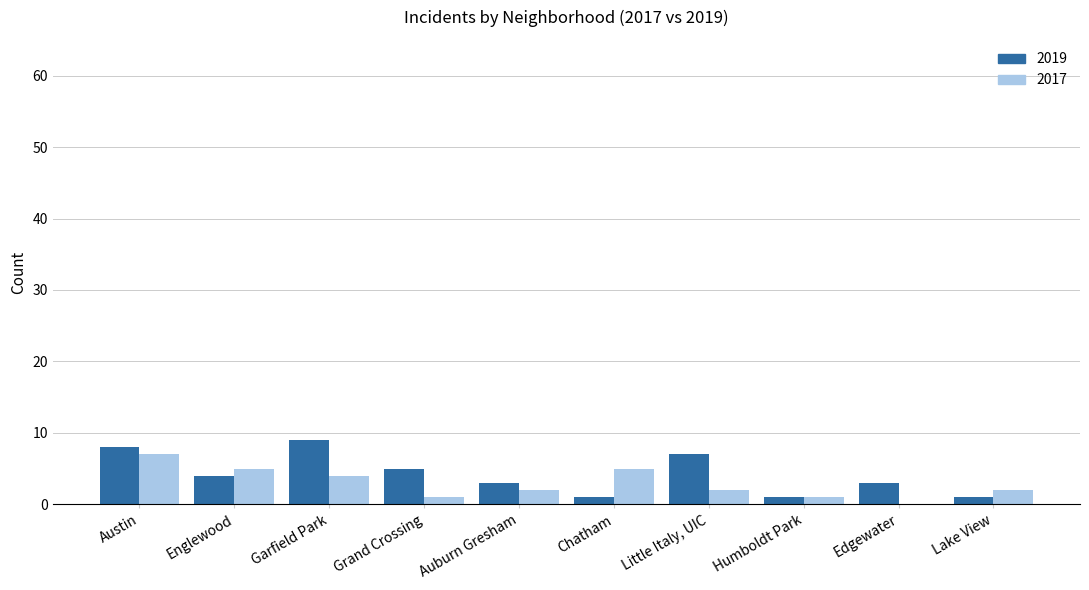

What is the maximum value for 2017?

7